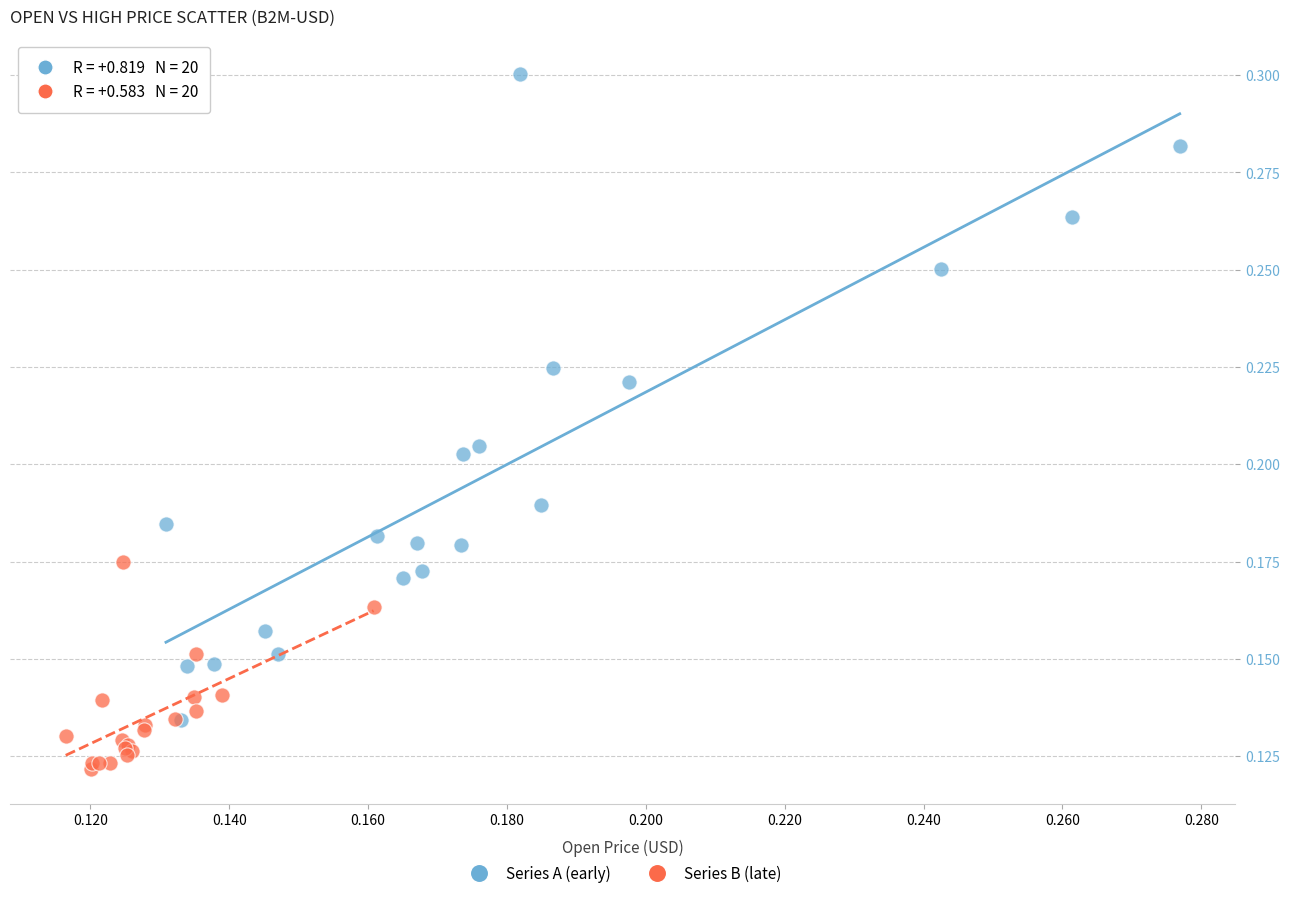

What are all the series names shown in the legend?

Series A (early), Series B (late)